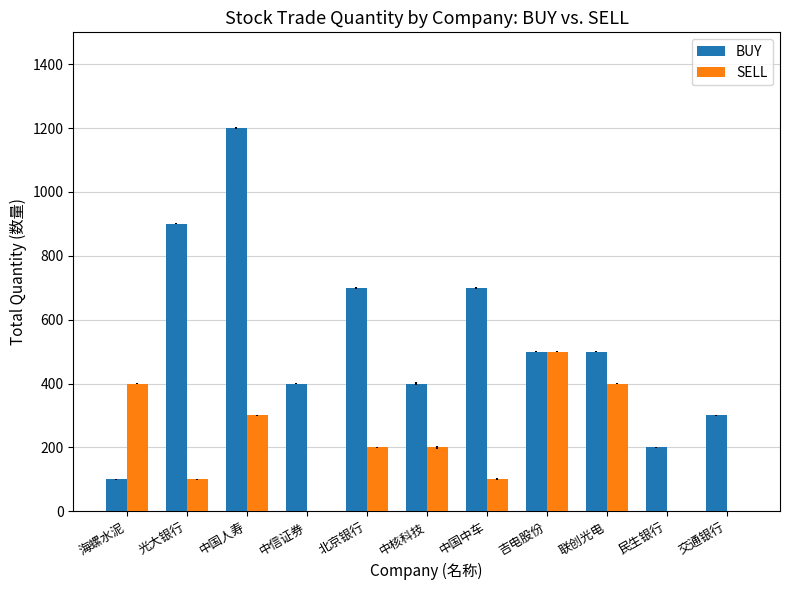

Between 海螺水泥 and 交通银行, which series saw the biggest shift?

SELL